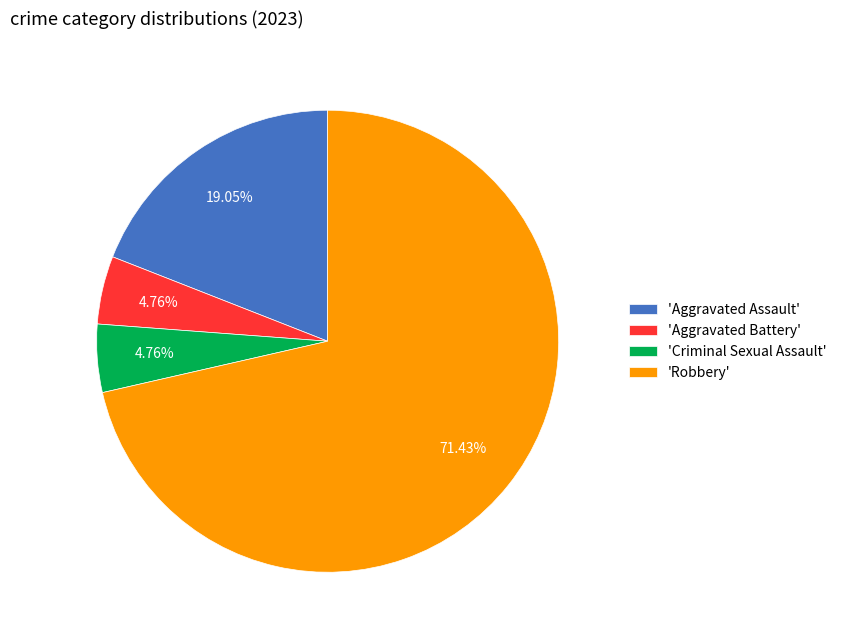

Is the sum of 'Aggravated Battery' and 'Robbery' greater than half?

Yes